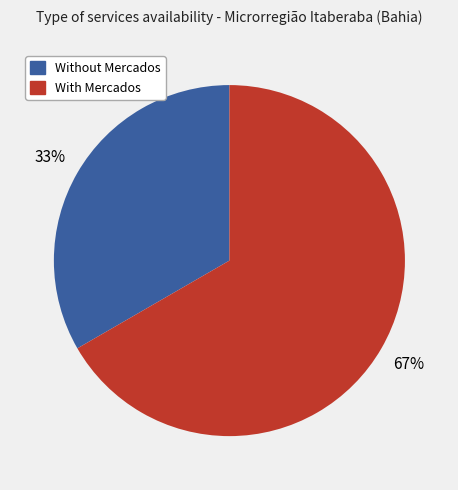

Is there a majority slice in this chart?

Yes